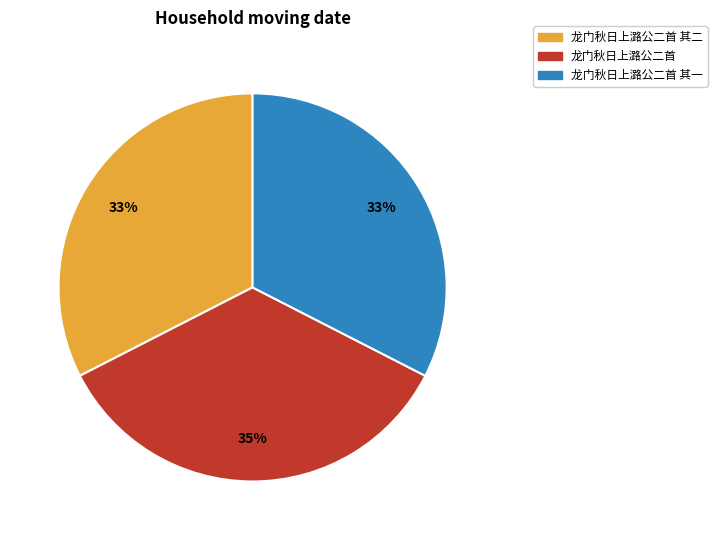

To the nearest percent, what is the average slice percentage?

33%